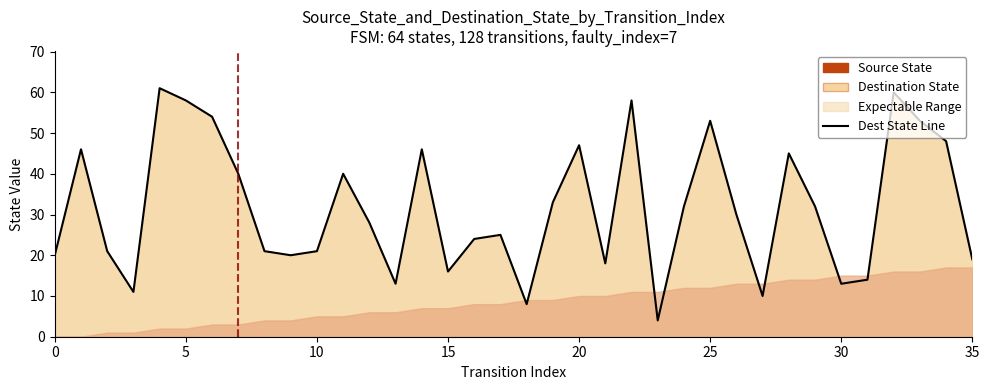

True or false: the data shows 9 at 35.

False